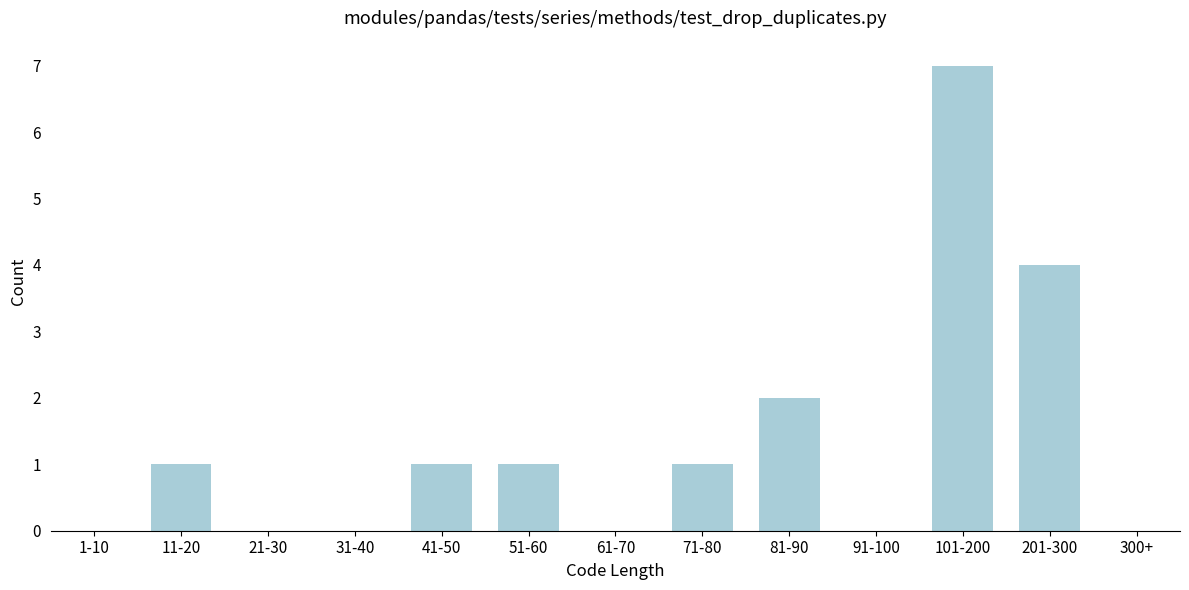

Reading left to right, transcribe all the data shown in this chart.

1-10=0	11-20=1	21-30=0	31-40=0	41-50=1	51-60=1	61-70=0	71-80=1	81-90=2	91-100=0	101-200=7	201-300=4	300+=0